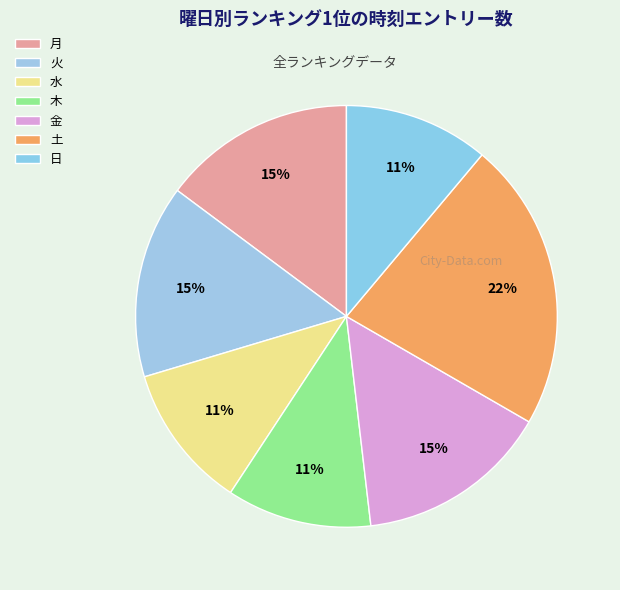

To the nearest percent, what portion does 日 represent?

11%